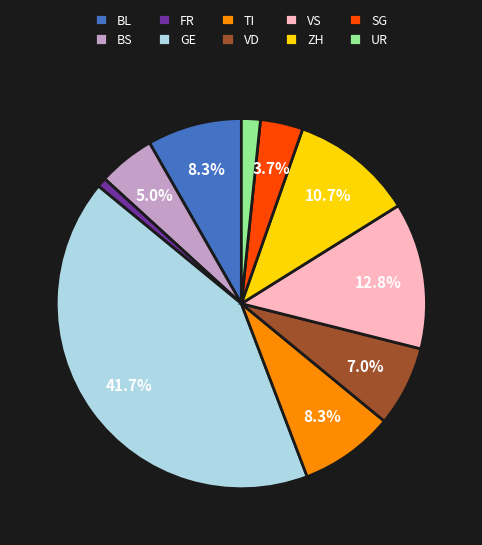

Which slice is the largest?

GE